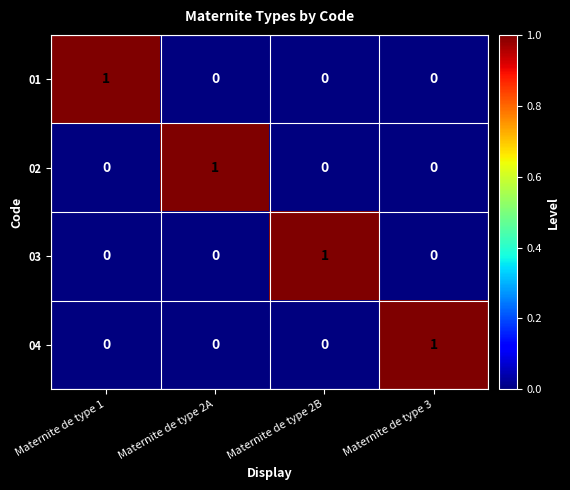

At how many categories does at least one series exceed 0?

4